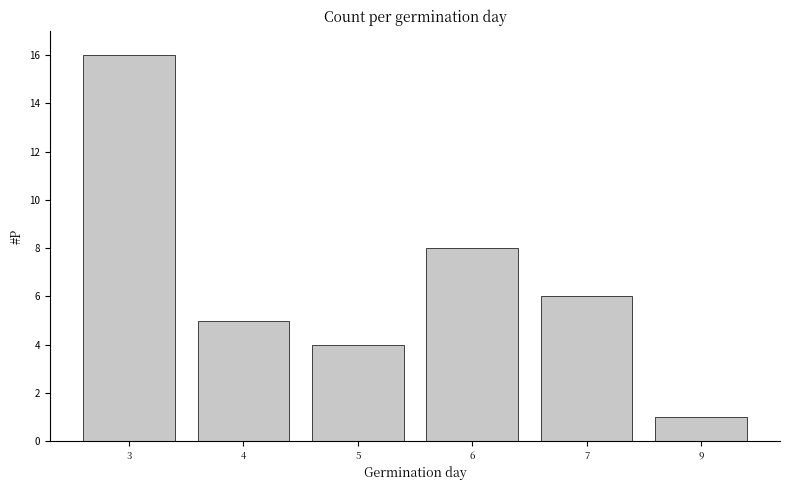

What is the smallest value displayed?

1